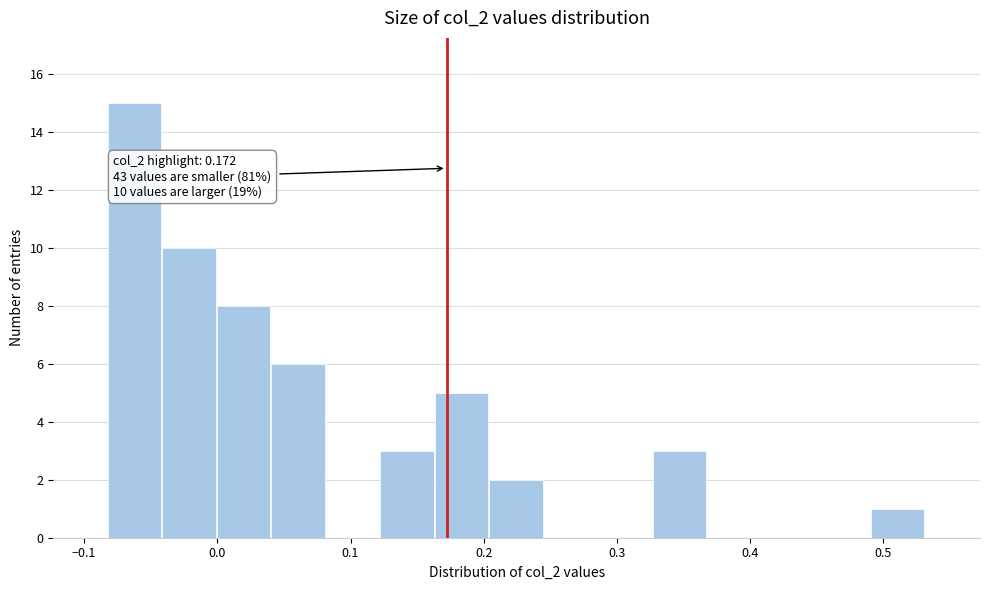

Over which range of the x-axis is the bar tallest?

-0.08 to -0.04